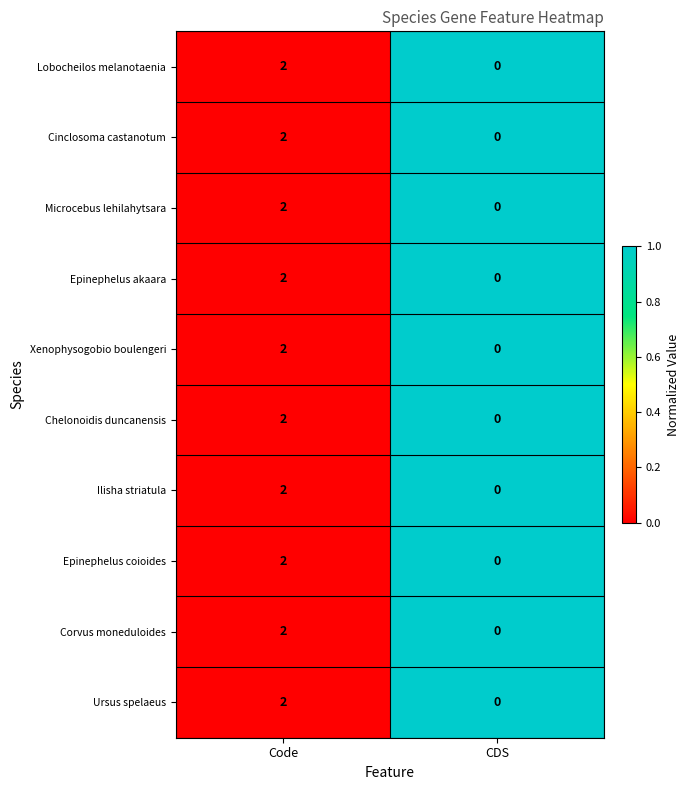

At which category does the chart reach its minimum across all series?

CDS